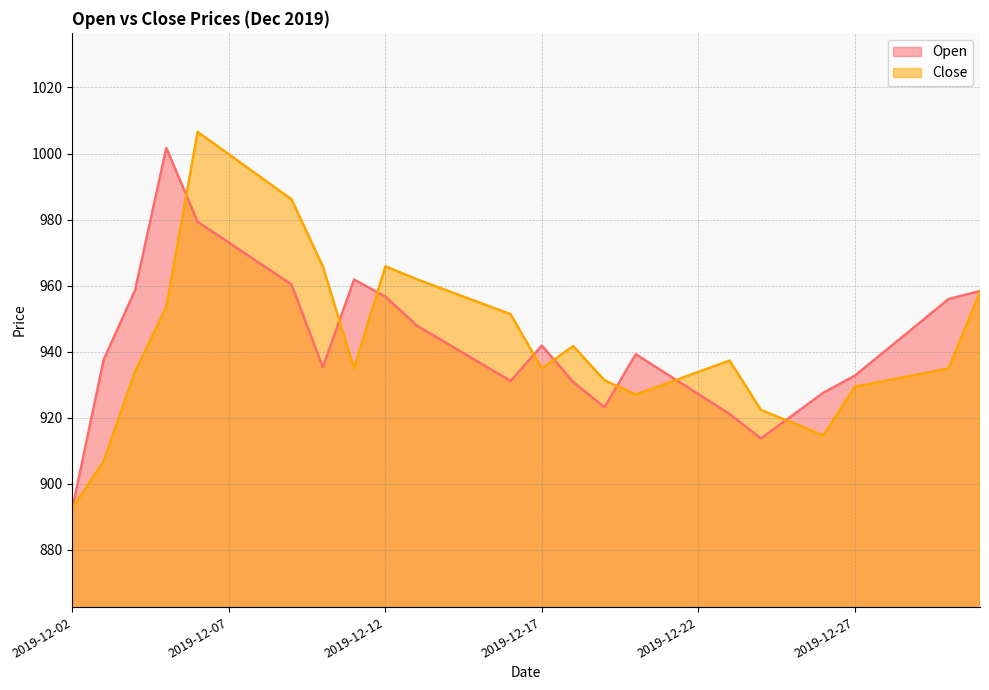

At which label does Close first exceed 934?

2019-12-05